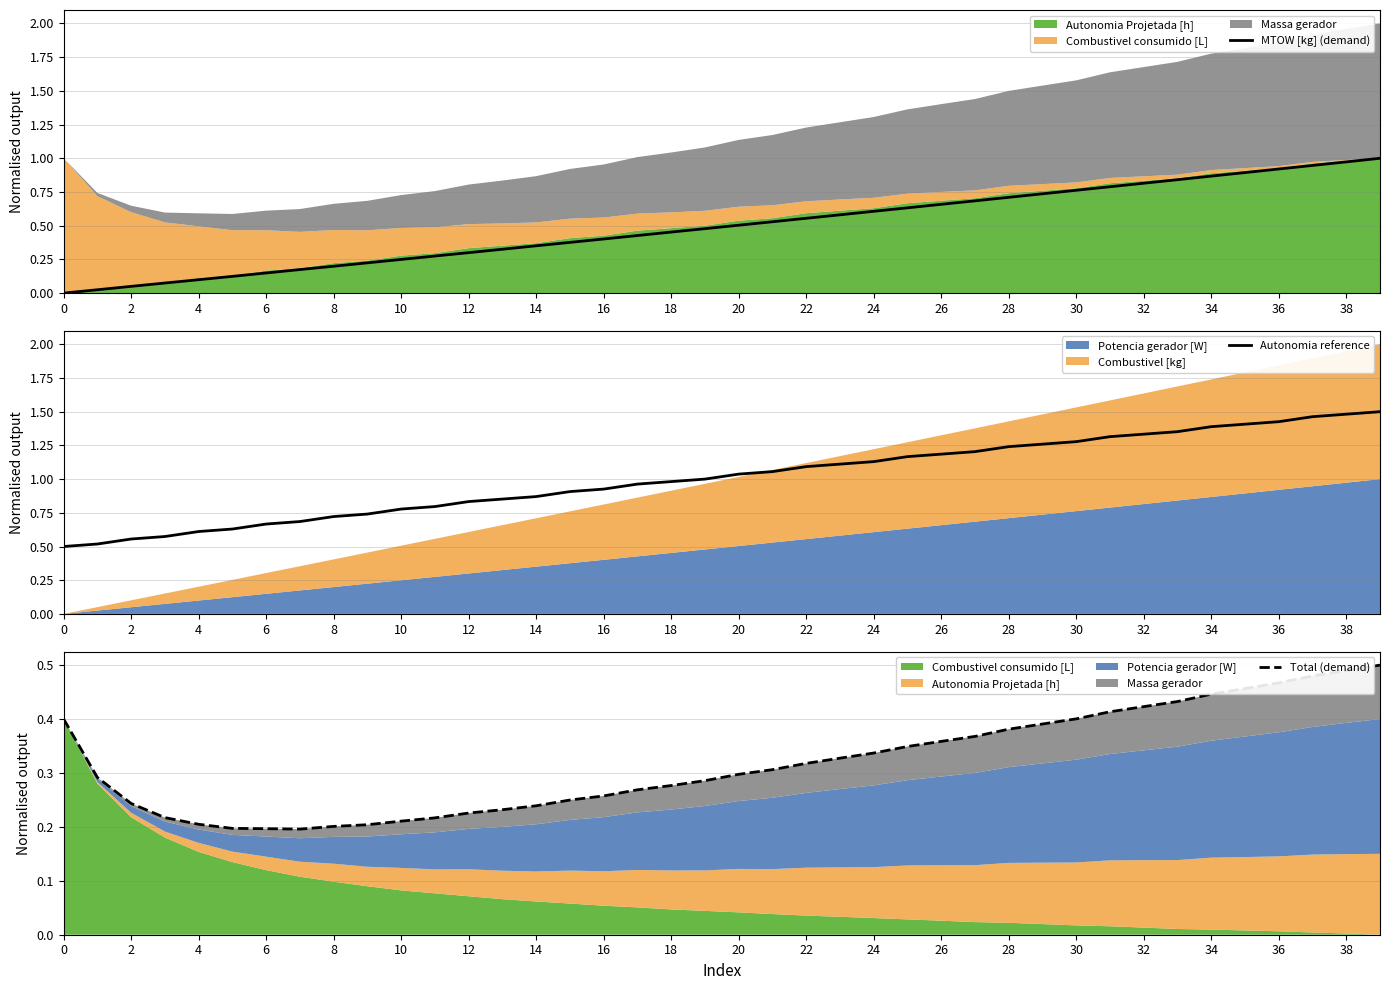

How many values in the Autonomia reference series are below 1?

19